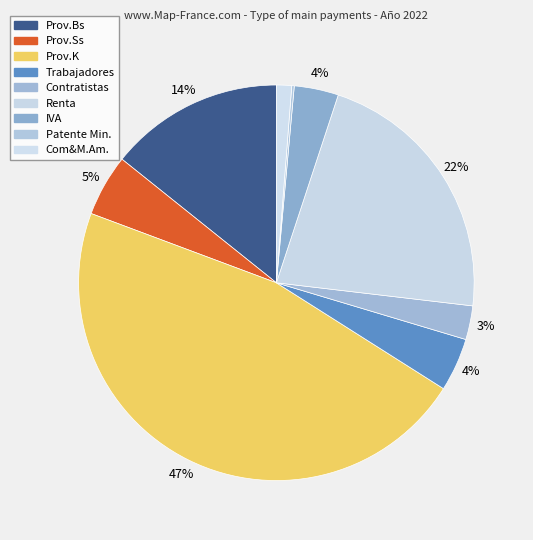

To the nearest percent, what is the average slice percentage?

11%